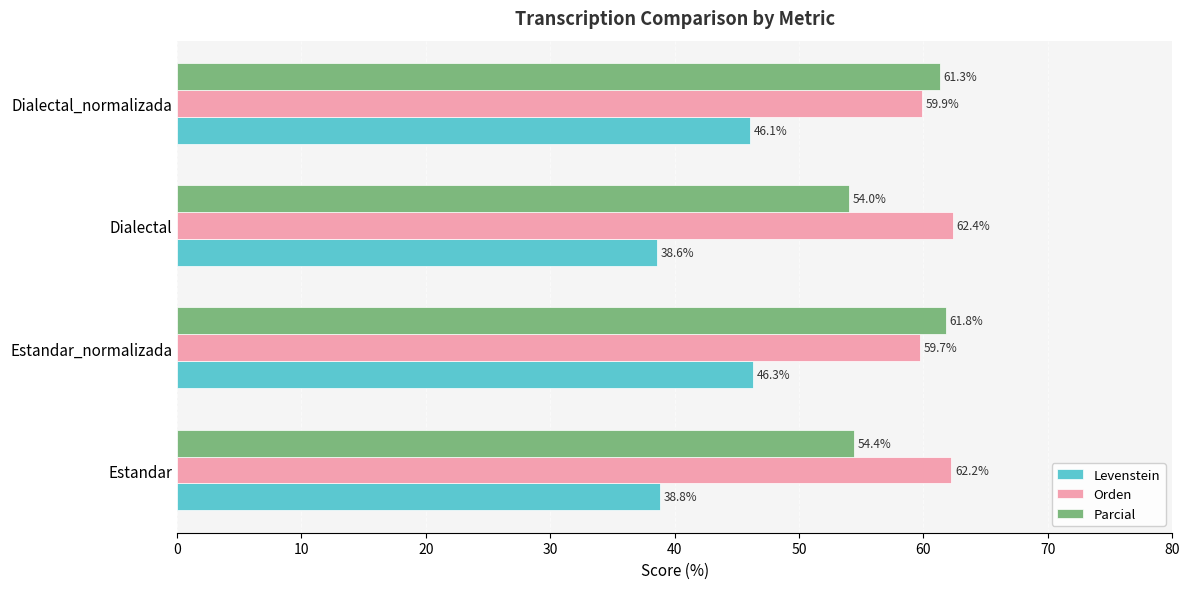

What value does the Orden series have at Dialectal_normalizada?

59.9